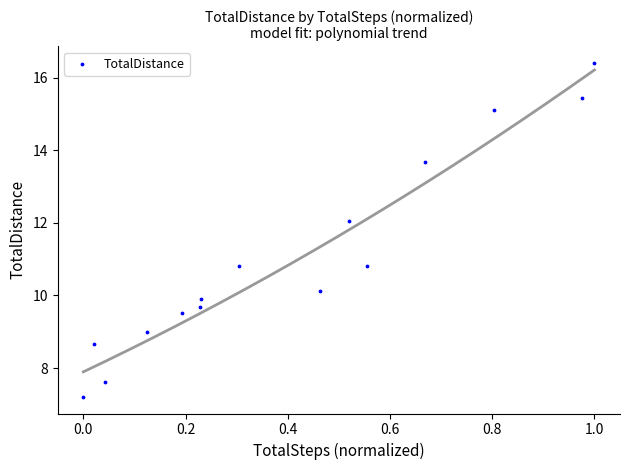

What is the range of X values (max minus min)?

1.0